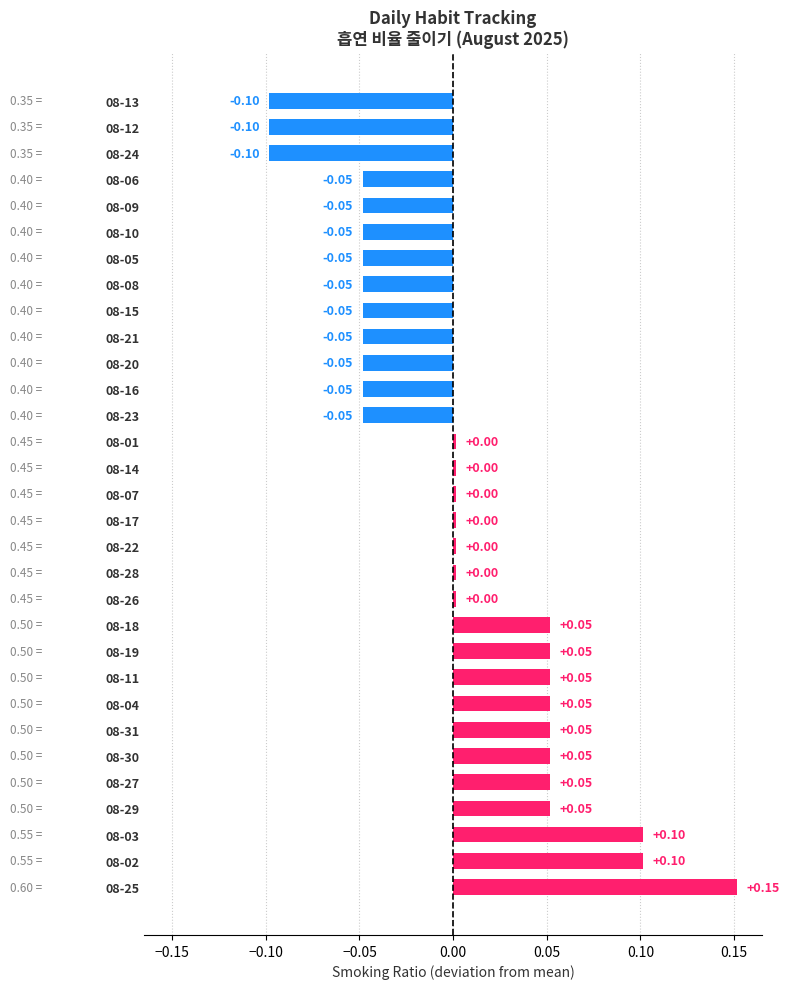

Between 08-24 and 08-30, which is larger?

08-30